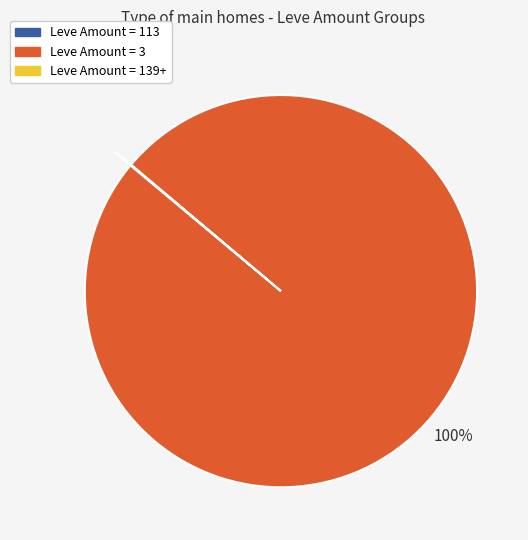

Does any single category account for the majority?

Yes